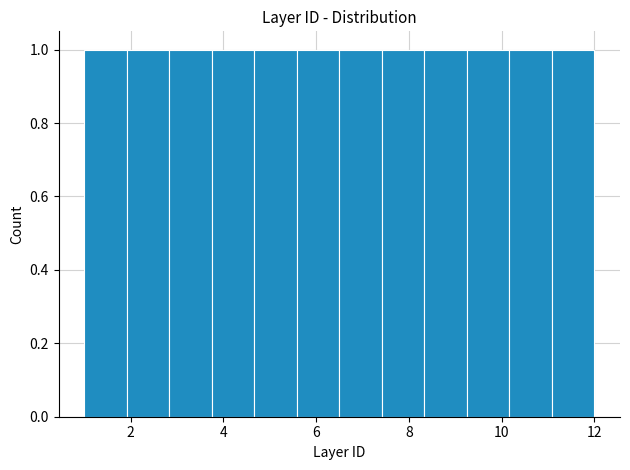

What is the height of the bar covering 11.0 to 12.0 on the x-axis? Neither the bar edges nor the heights are printed on the chart, so give them approximately, as read against the axes.

1